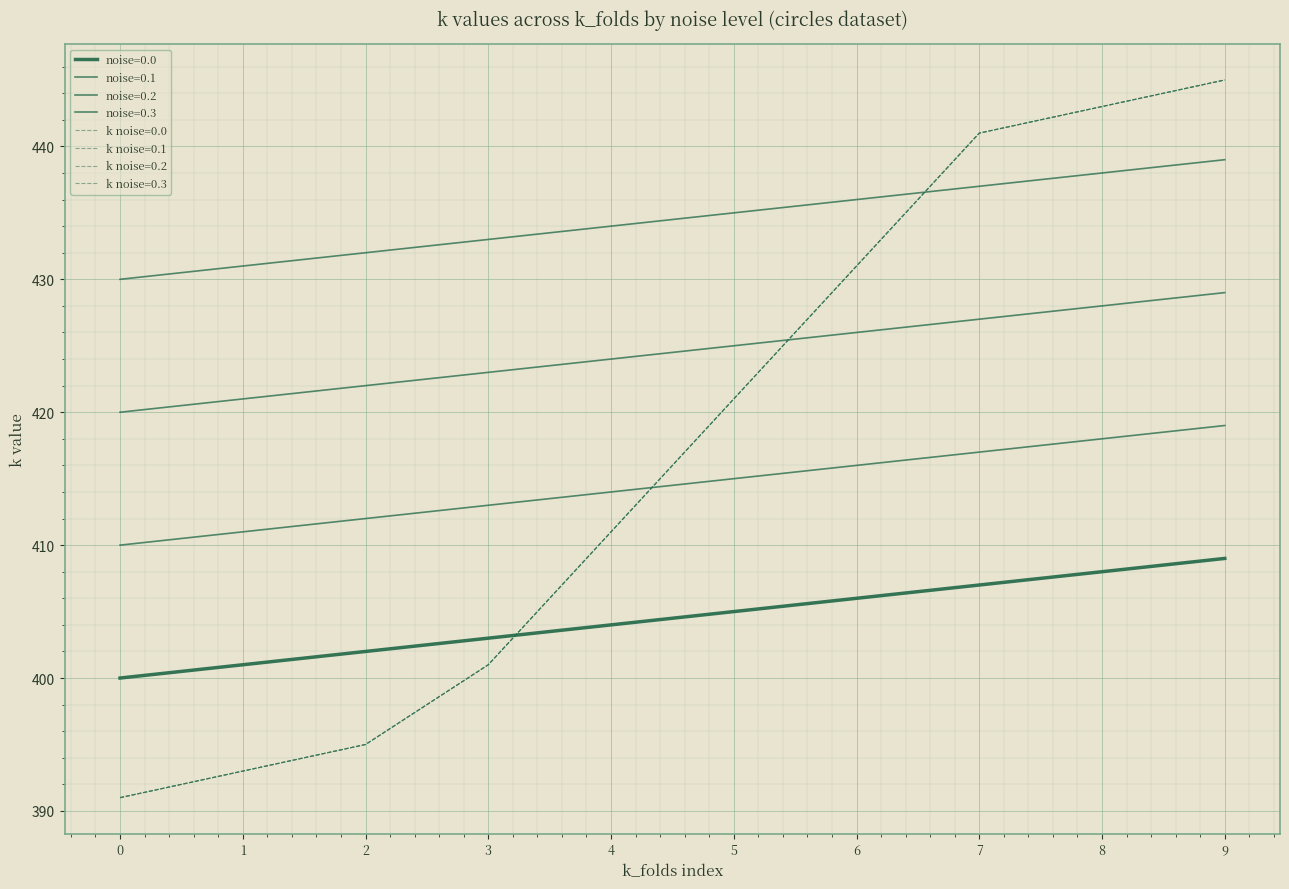

Does the chart display data point markers on the line(s)?

No